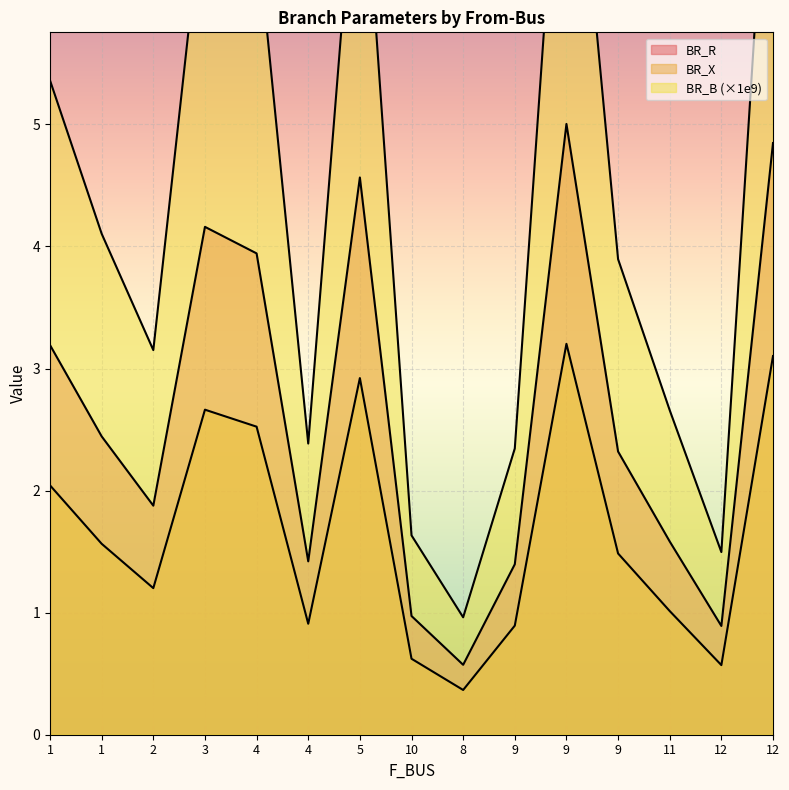

Where is the first local minimum for BR_X?

2